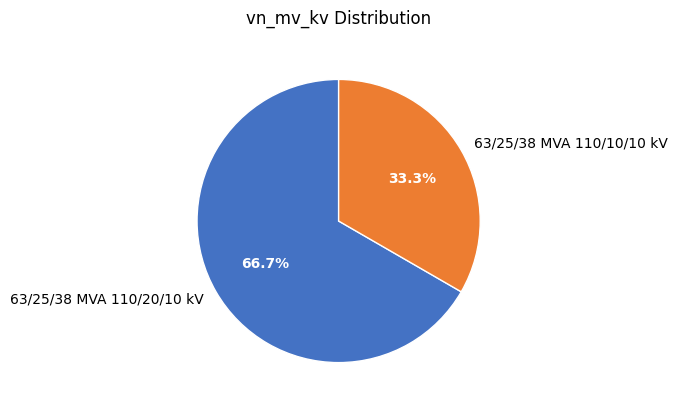

What is the total percentage of 63/25/38 MVA 110/10/10 kV and 63/25/38 MVA 110/20/10 kV?

100.0%